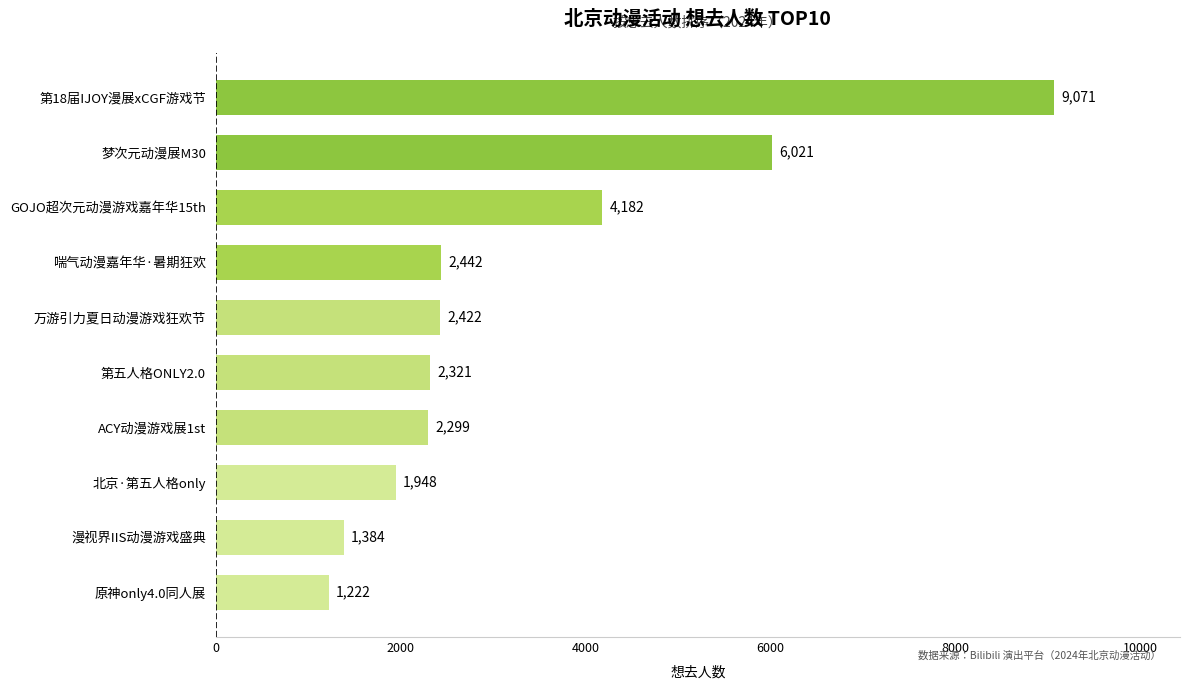

What is the difference between the values at 第18届IJOY漫展xCGF游戏节 and 梦次元动漫展M30?

3050